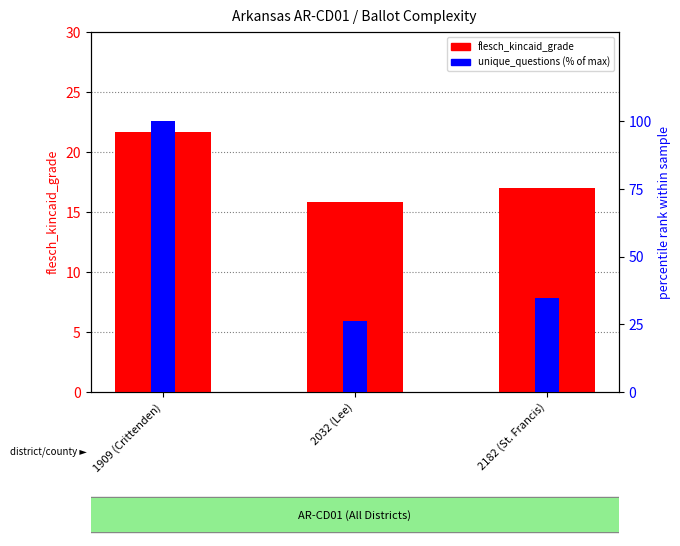

At which label is unique_questions (% of max) closest to 63?

2182 (St. Francis)